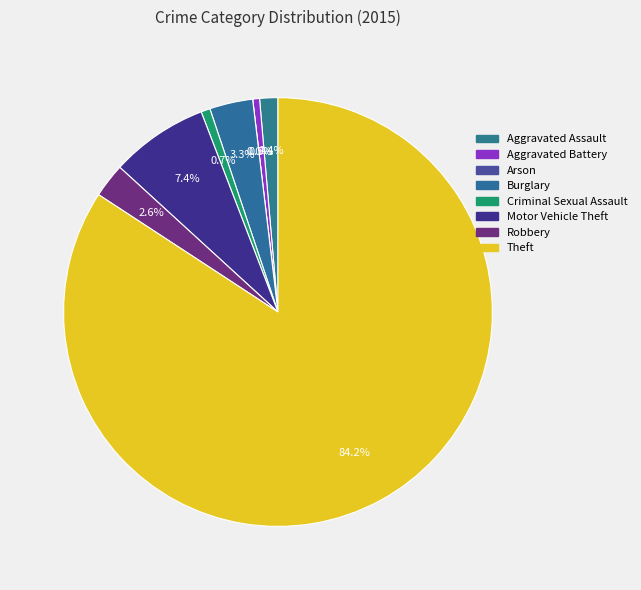

Which category has the biggest portion of the pie?

Theft